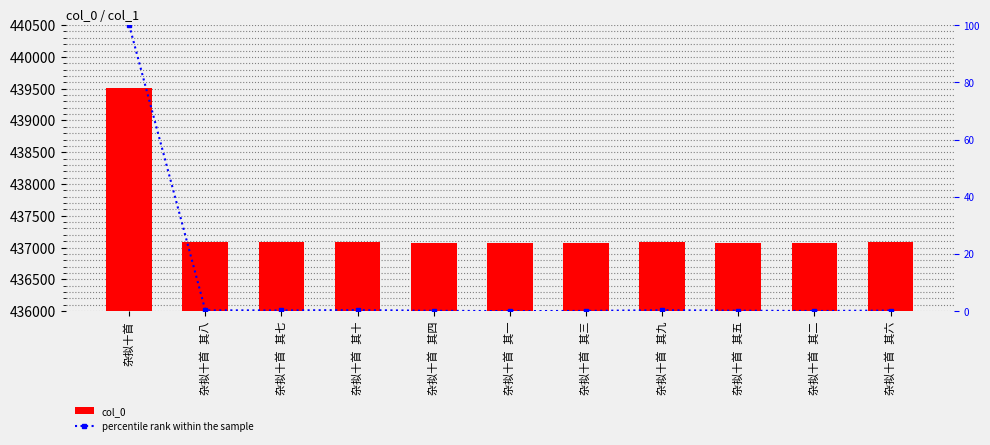

What is the spread (max minus min) of values at 杂拟十首 其六?

437079.8